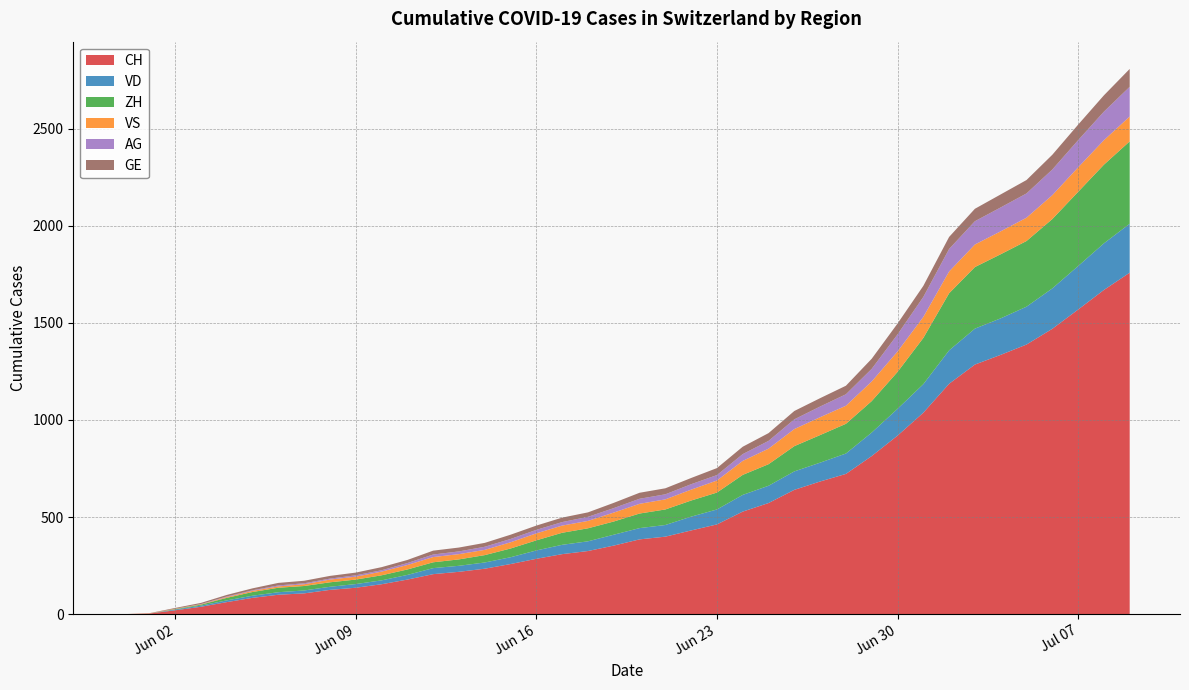

Reading left to right, list all the values displayed in this chart.

CH: 0	3	20	38	62	84	100	107	125	136	154	178	206	218	234	258	285	309	325	353	385	399	431	462	528	572	640	683	722	814	919	1037	1186	1285	1335	1388	1469	1568	1669	1758
VD: 0	0	4	6	9	11	13	15	16	19	20	24	31	31	32	35	43	48	50	56	58	60	71	77	86	89	95	97	105	121	138	147	172	185	188	195	208	224	240	252
ZH: 0	0	2	5	13	19	23	23	23	23	26	28	30	33	38	45	52	62	67	68	75	80	83	87	103	111	130	142	153	162	190	238	294	317	330	338	357	382	405	424
VS: 0	1	2	2	4	6	7	9	14	15	19	23	27	27	27	32	36	37	38	46	50	52	56	62	72	80	88	92	93	101	105	108	112	116	118	120	123	126	126	128
AG: 0	0	0	1	3	3	5	5	5	7	7	10	13	14	16	17	18	18	21	23	26	26	28	28	35	40	50	55	59	65	88	103	116	120	123	125	132	140	147	153
GE: 0	1	4	6	8	10	13	13	14	14	16	16	20	20	20	22	22	23	23	27	31	31	32	36	38	40	43	43	44	52	56	57	62	64	67	69	76	80	84	92